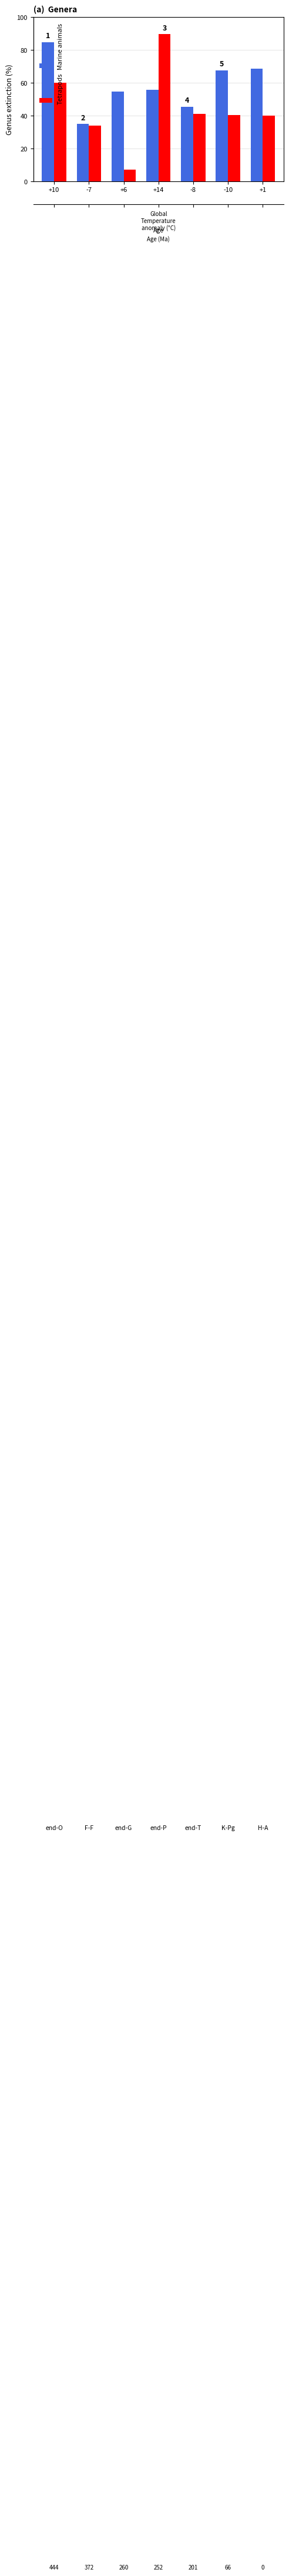

At which label does Marine animals first exceed 55?

+10